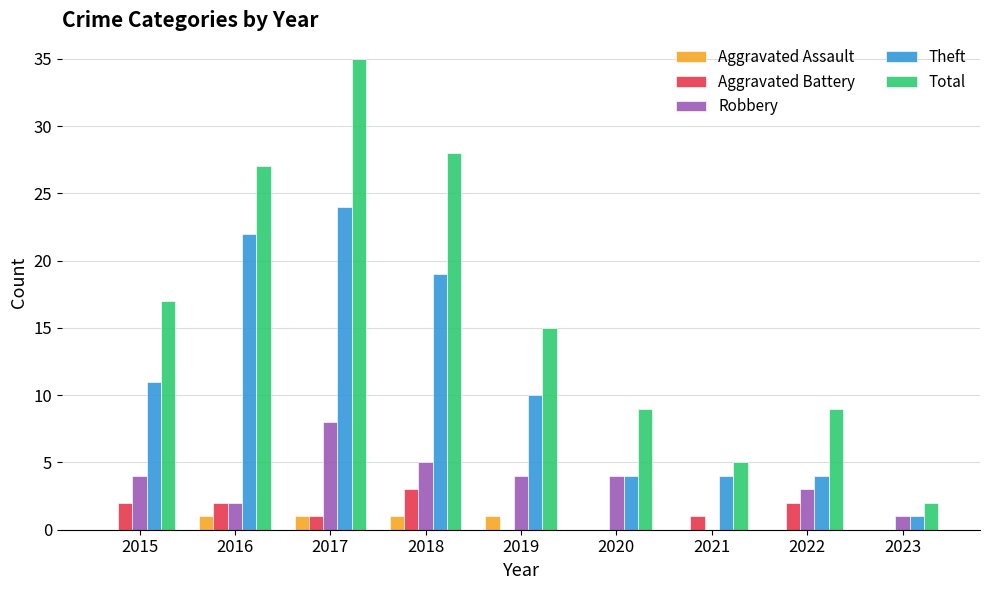

Is it true that Total equals 2 at 2023?

True